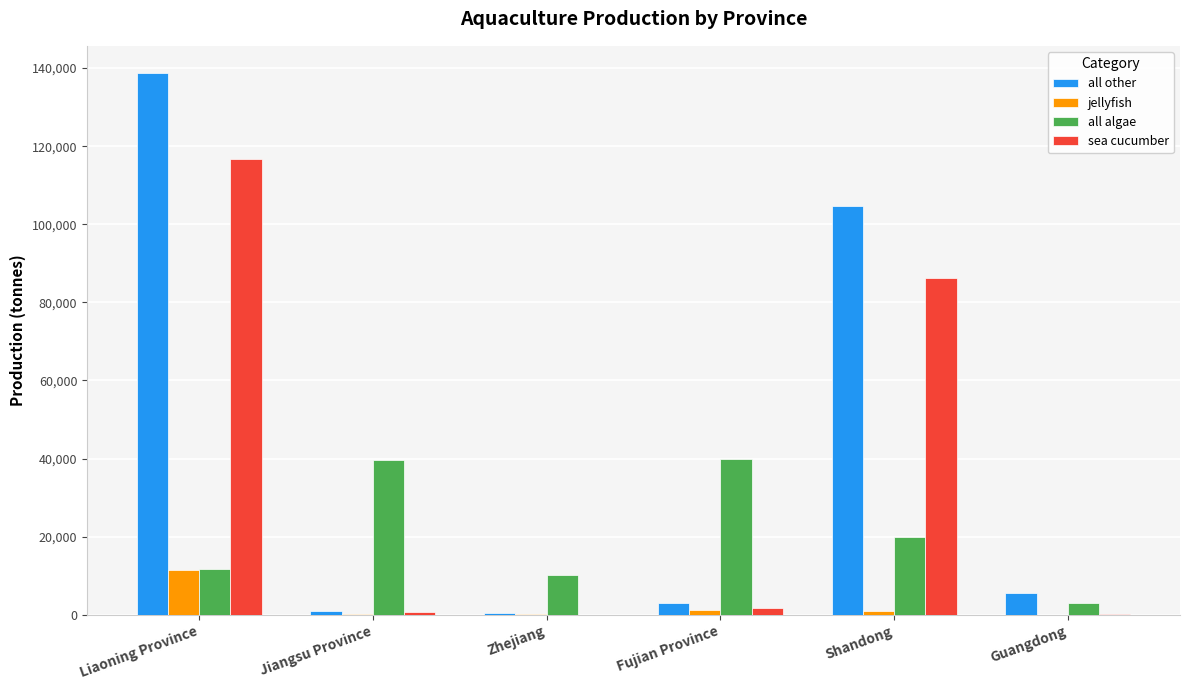

Which label corresponds to the largest value in the chart?

Liaoning Province